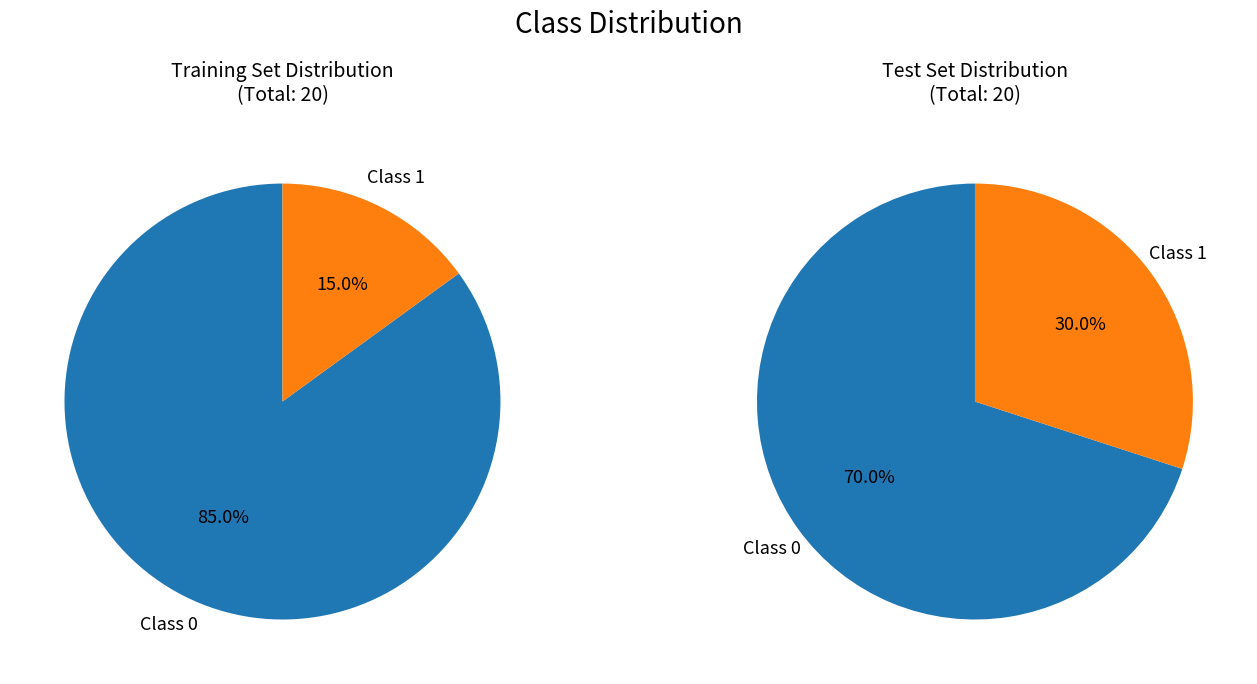

True or false: 10 accounts for 0% of the total.

True